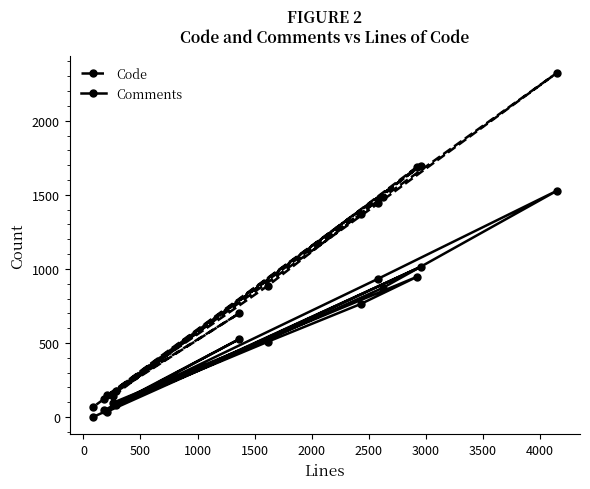

What is the greatest value displayed?

2322